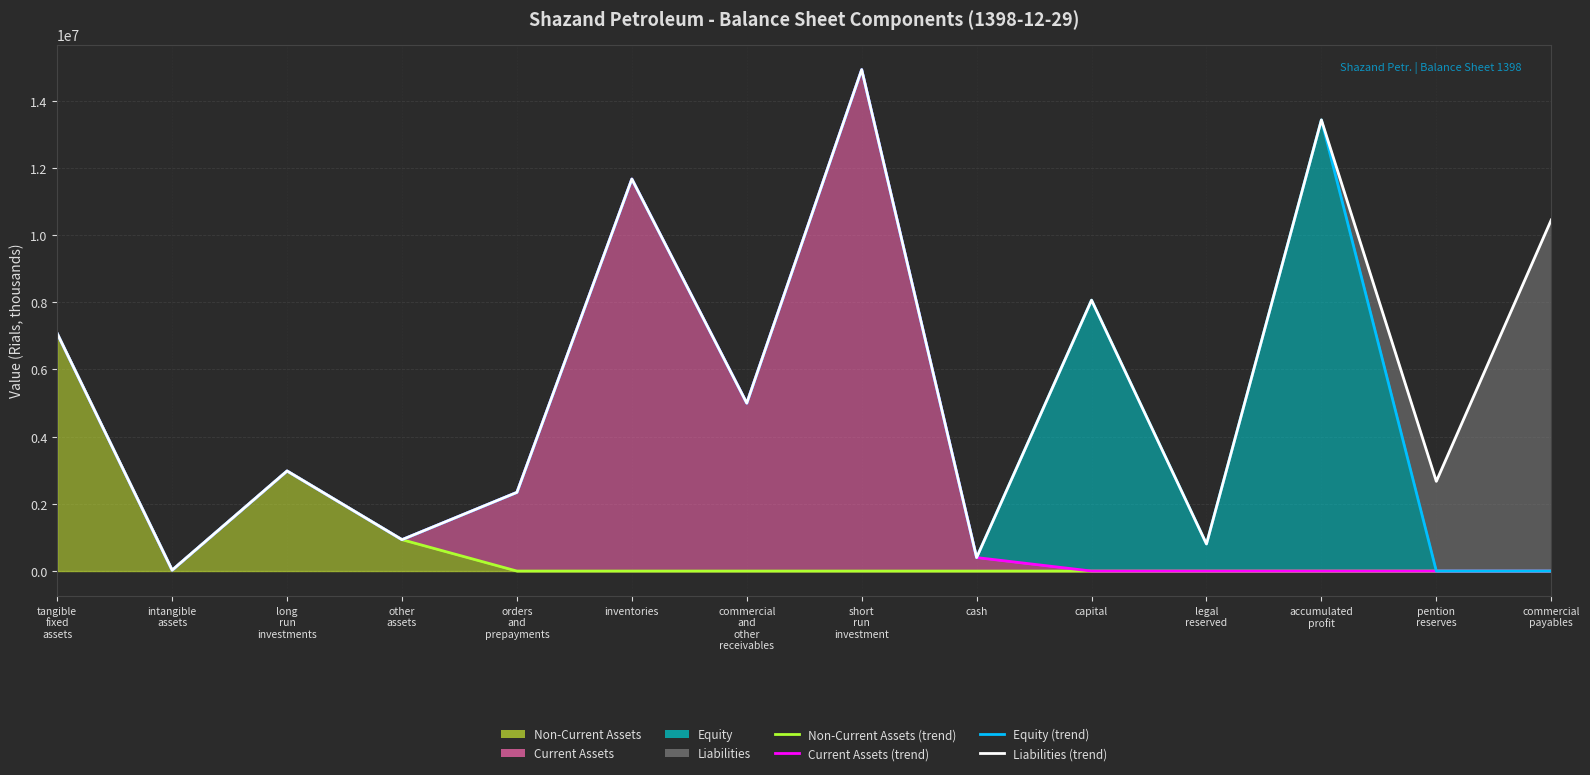

Between inventories and cash, which series saw the biggest shift?

Current Assets (trend)